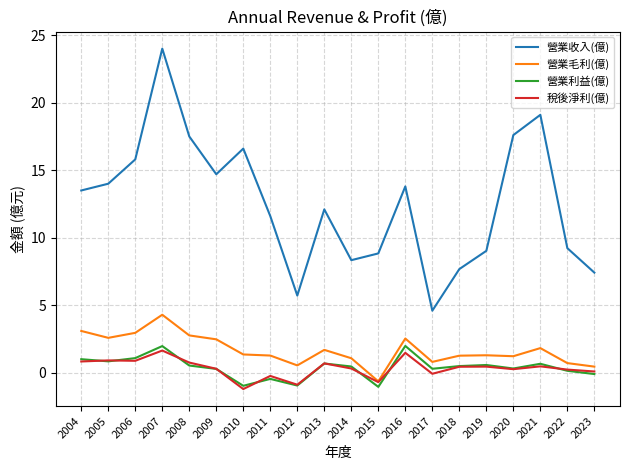

Which series changed the most between 2013 and 2022?

營業收入(億)